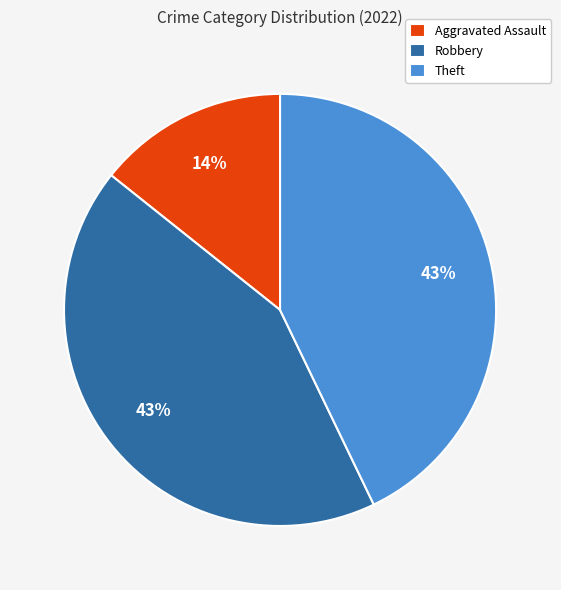

To the nearest percent, what is the difference between the largest and smallest slice percentages?

29%